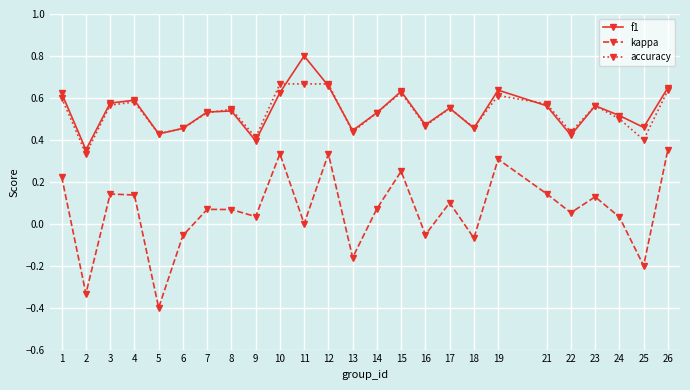

True or false: accuracy and kappa intersect in this chart.

False